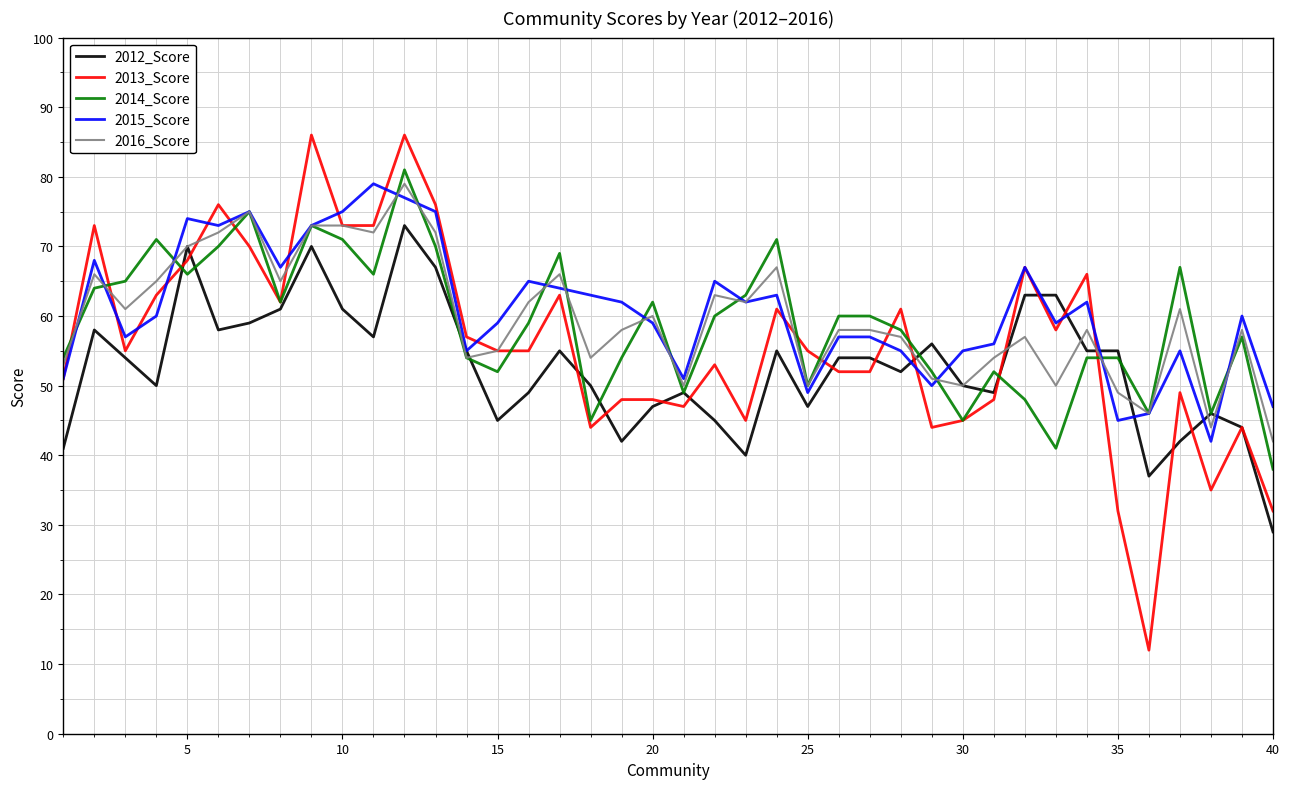

What is the lowest value of the 2014_Score series?

38